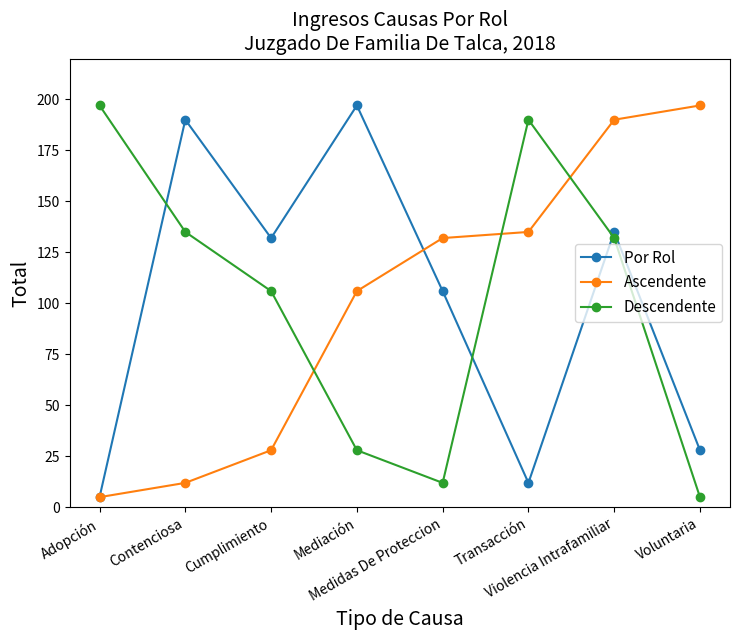

What is the minimum value for Descendente?

5